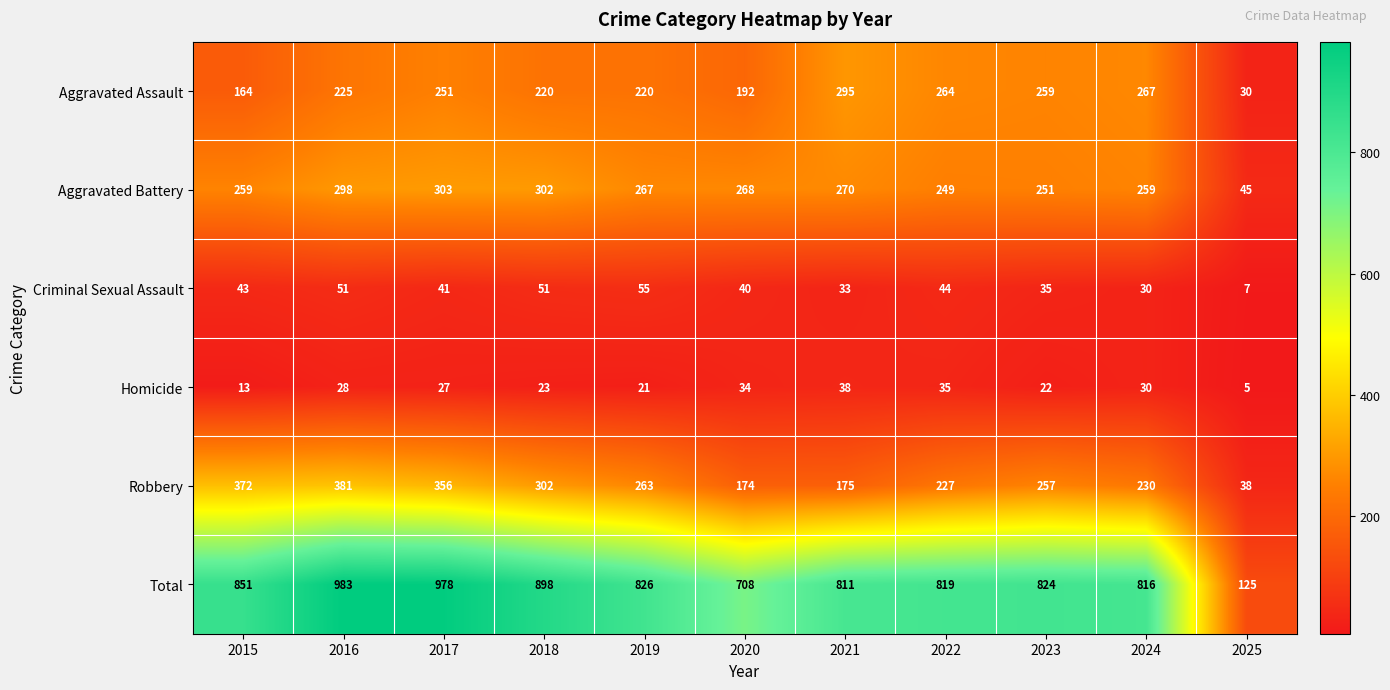

At how many categories does at least one series exceed 680?

10